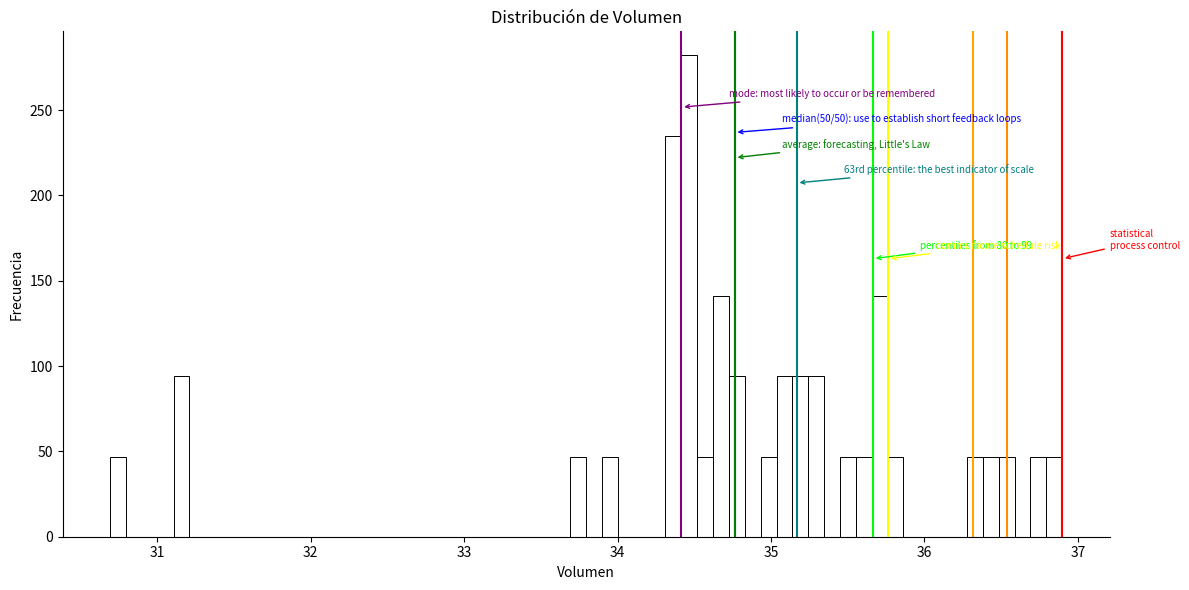

Around what value on the x-axis is the tallest bar? Give the approximate position of its centre, as read against the axis.

34.5